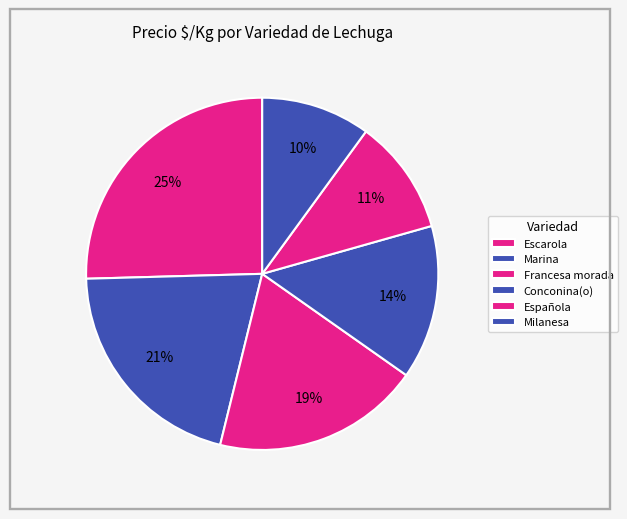

How many slices are in this pie chart?

6